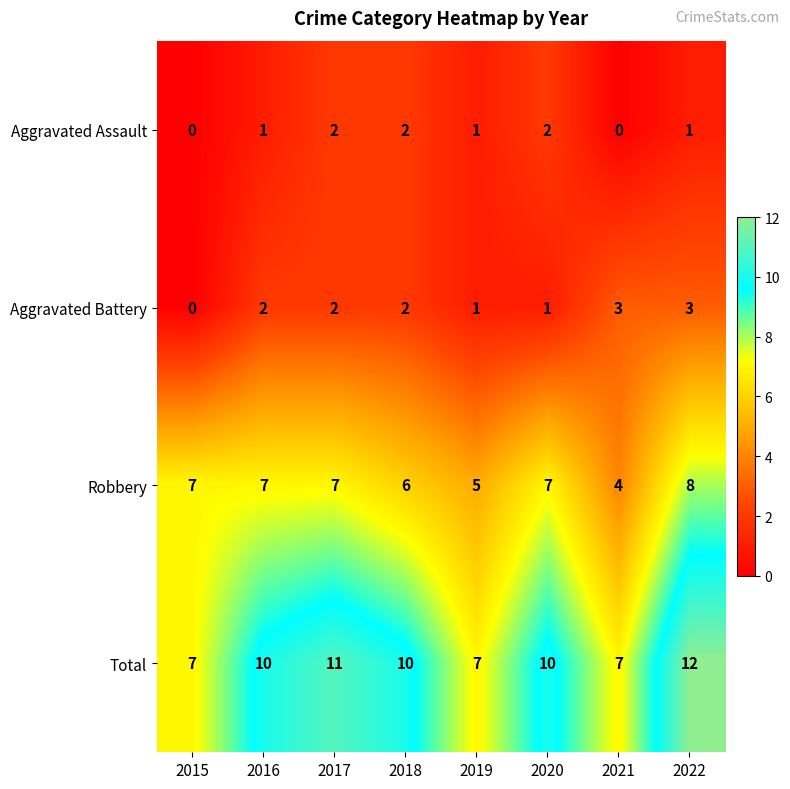

Which series has the largest total across all categories?

Total